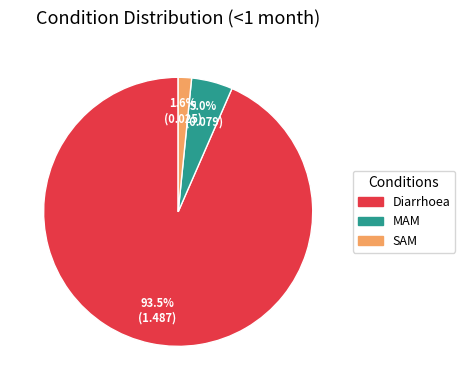

Which slice represents more than half of the pie?

Diarrhoea